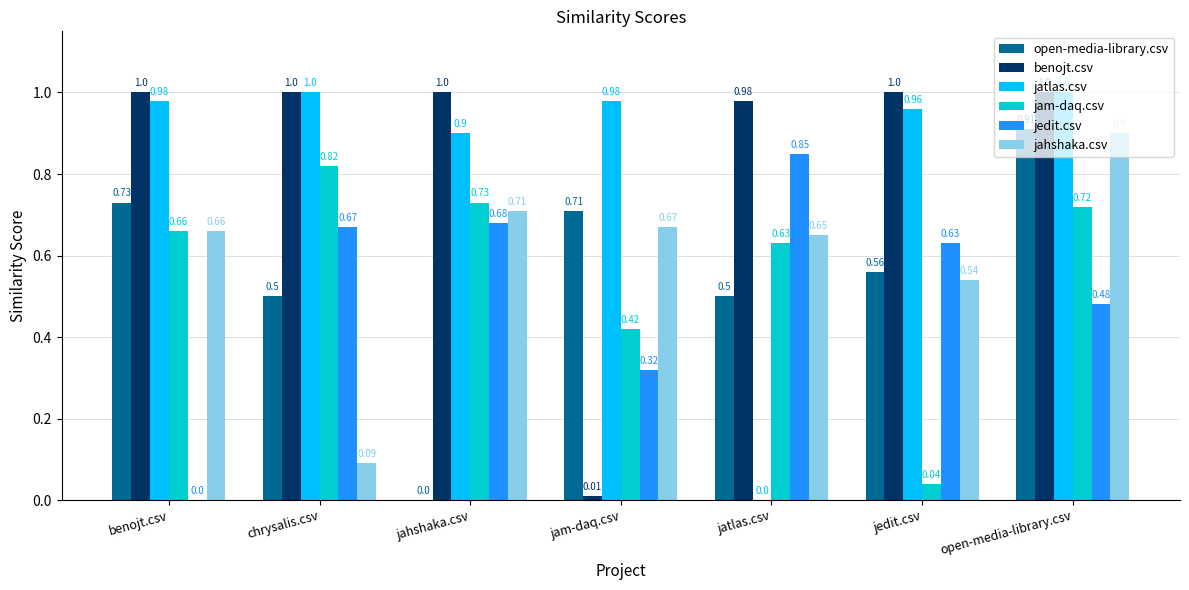

The value of benojt.csv at chrysalis.csv is 1.3. True or false?

False